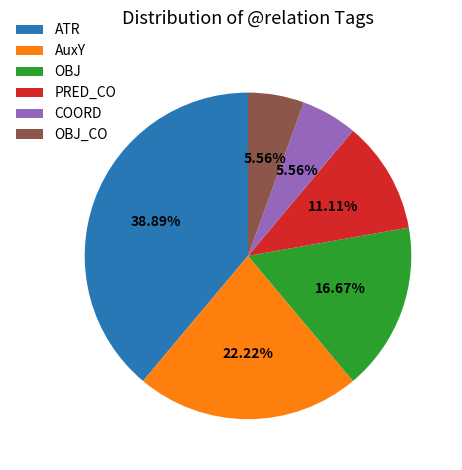

Is there a majority slice in this chart?

No